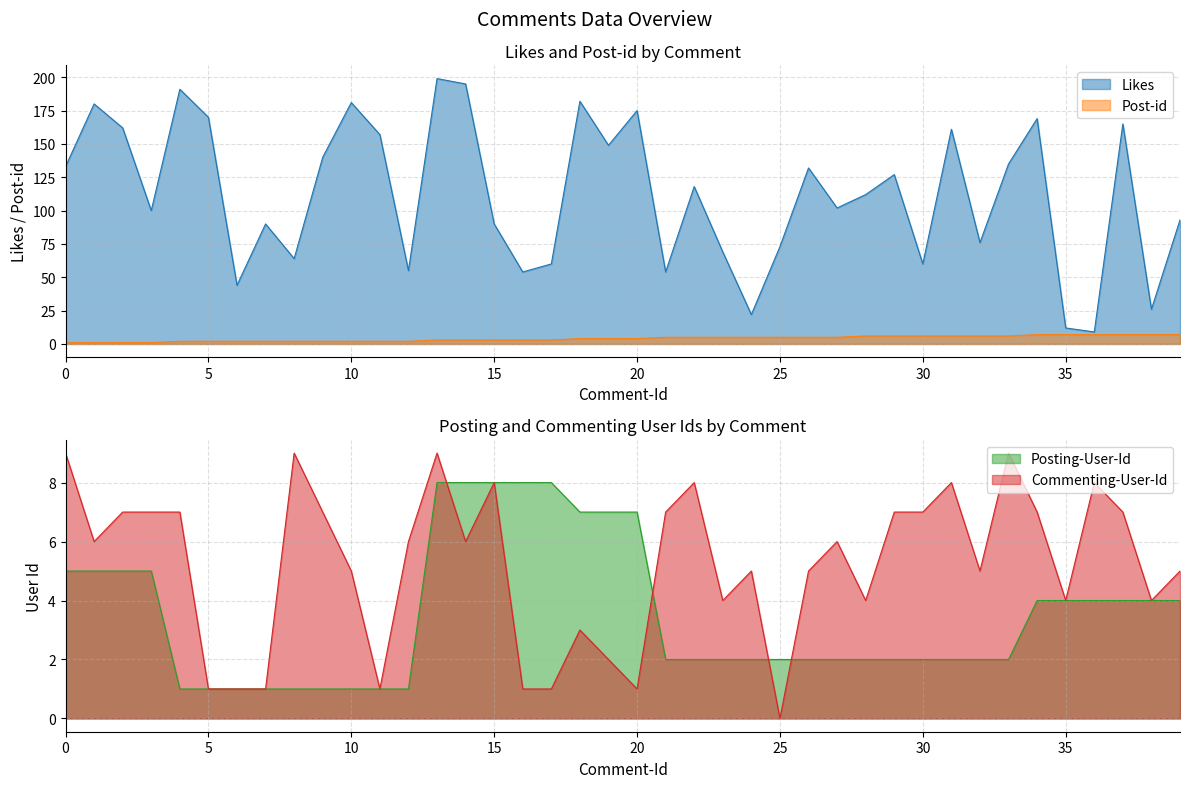

How many lines are shown in the chart?

4